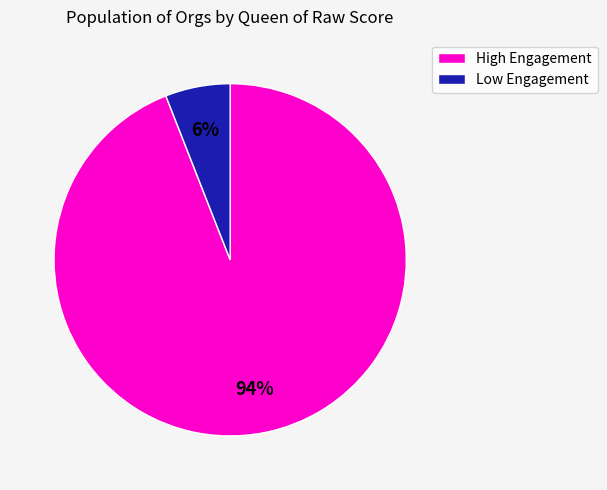

Combined, do Low Engagement and High Engagement account for over 50%?

Yes